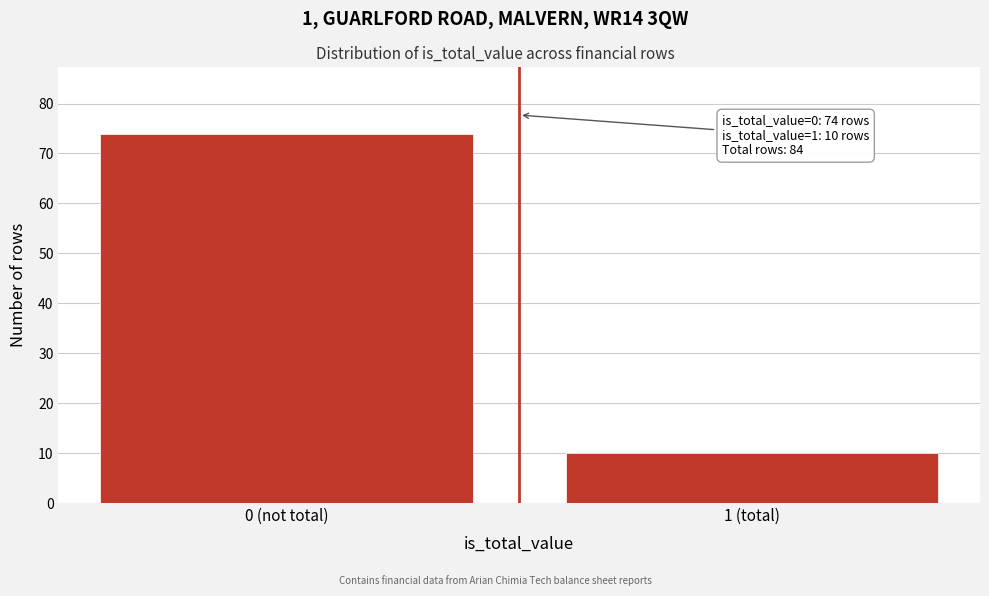

Reading left to right, what are all the values shown in this chart?

0 (not total)=74	1 (total)=10